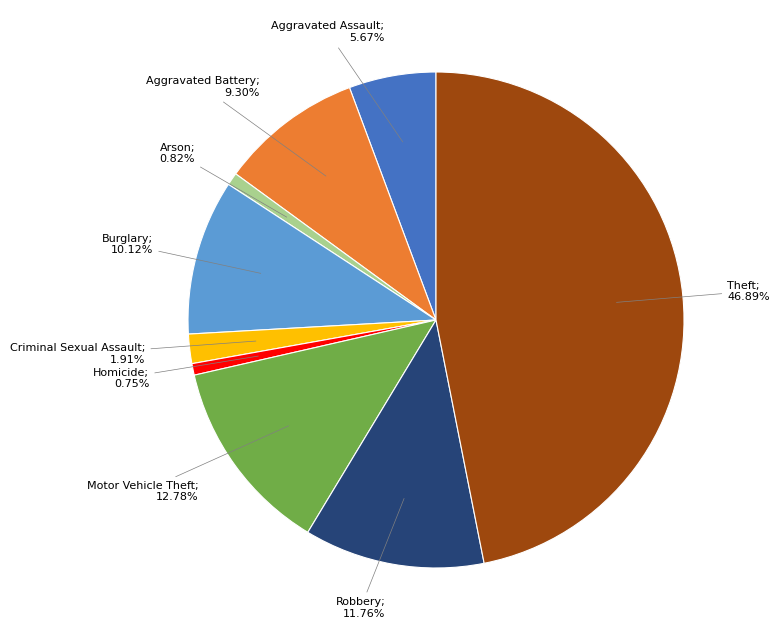

To the nearest percent, what is the average slice percentage?

11%